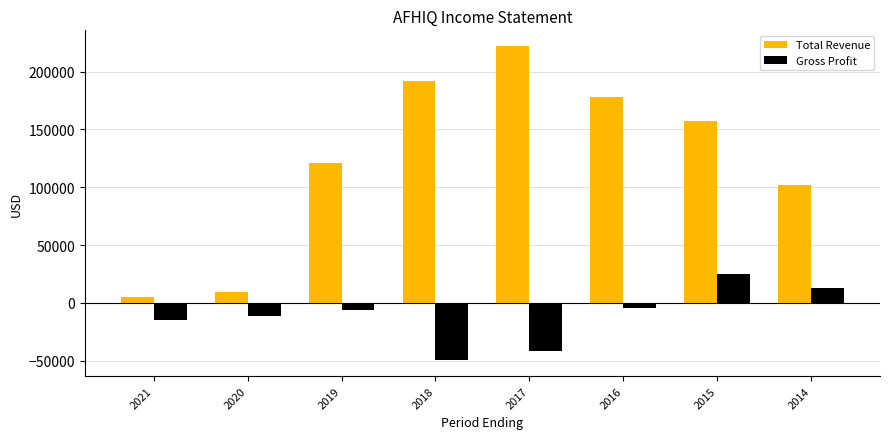

Reading right to left, extract all data points from this chart.

Total Revenue: 2014=101600	2015=156900	2016=177600	2017=222000	2018=191400	2019=120600	2020=9500	2021=4800
Gross Profit: 2014=12600	2015=25000	2016=-4400	2017=-41900	2018=-49700	2019=-5800	2020=-11100	2021=-14600